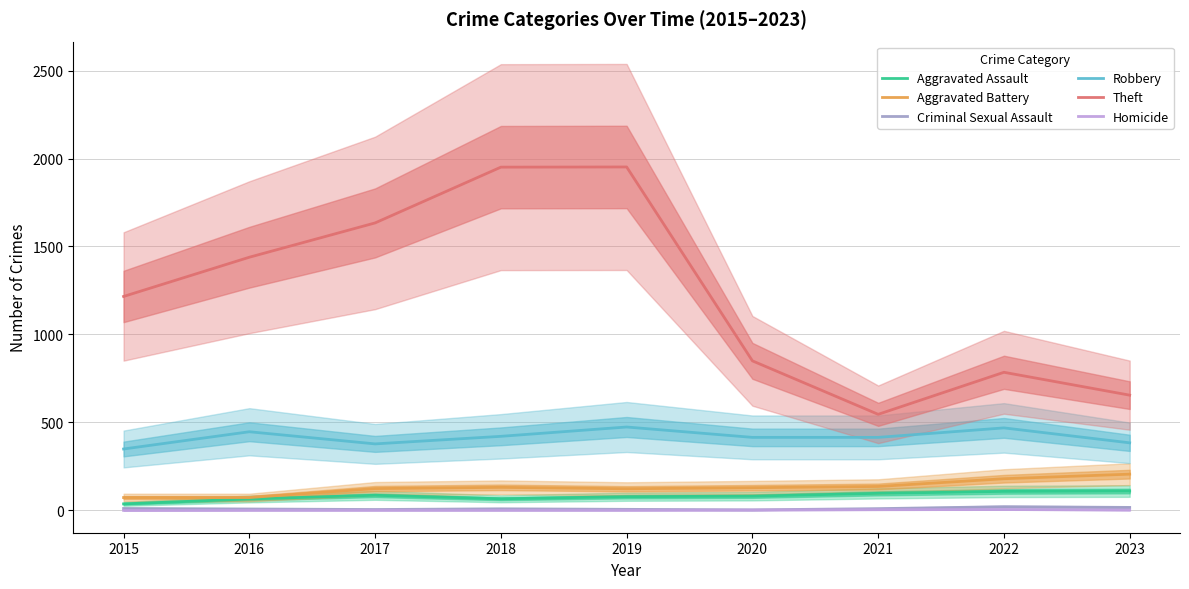

At which label does Robbery first exceed 415?

2016